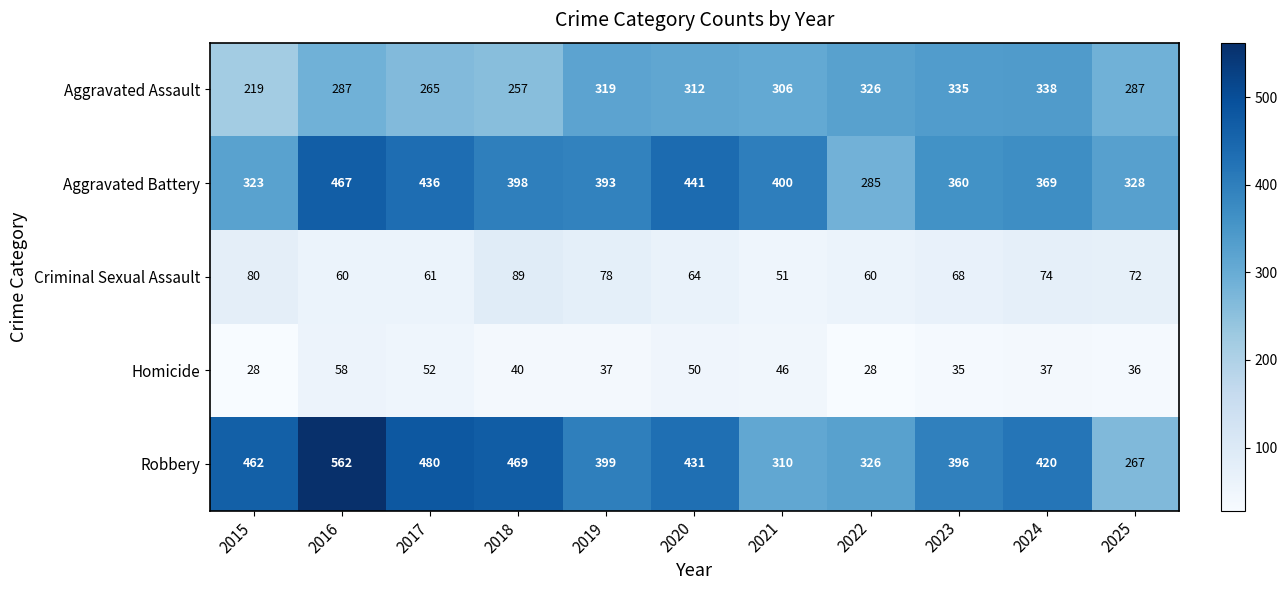

Where is Robbery nearest to the value 414?

2024